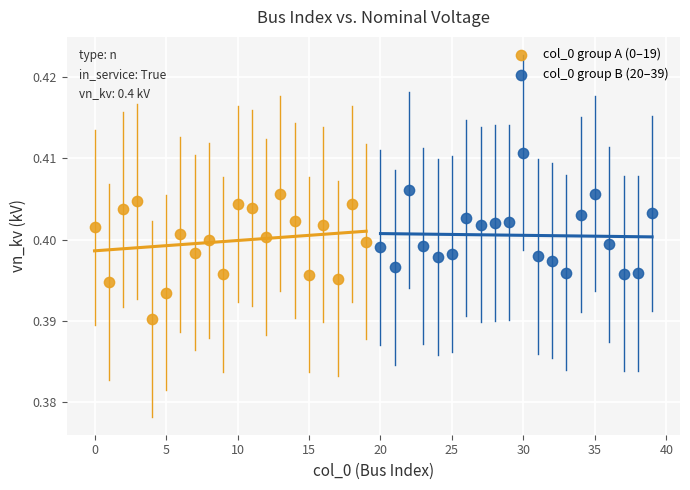

Which series contains the highest Y value?

col_0 group B (20–39)